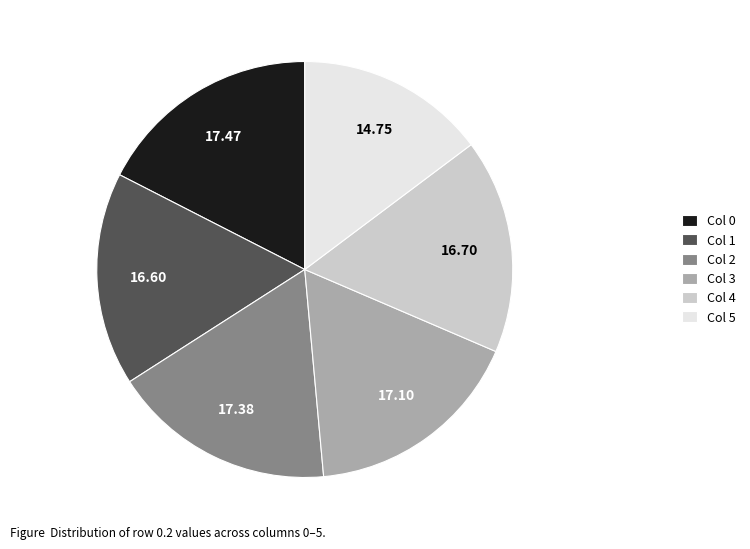

Is there any slice that represents more than half of the pie?

No